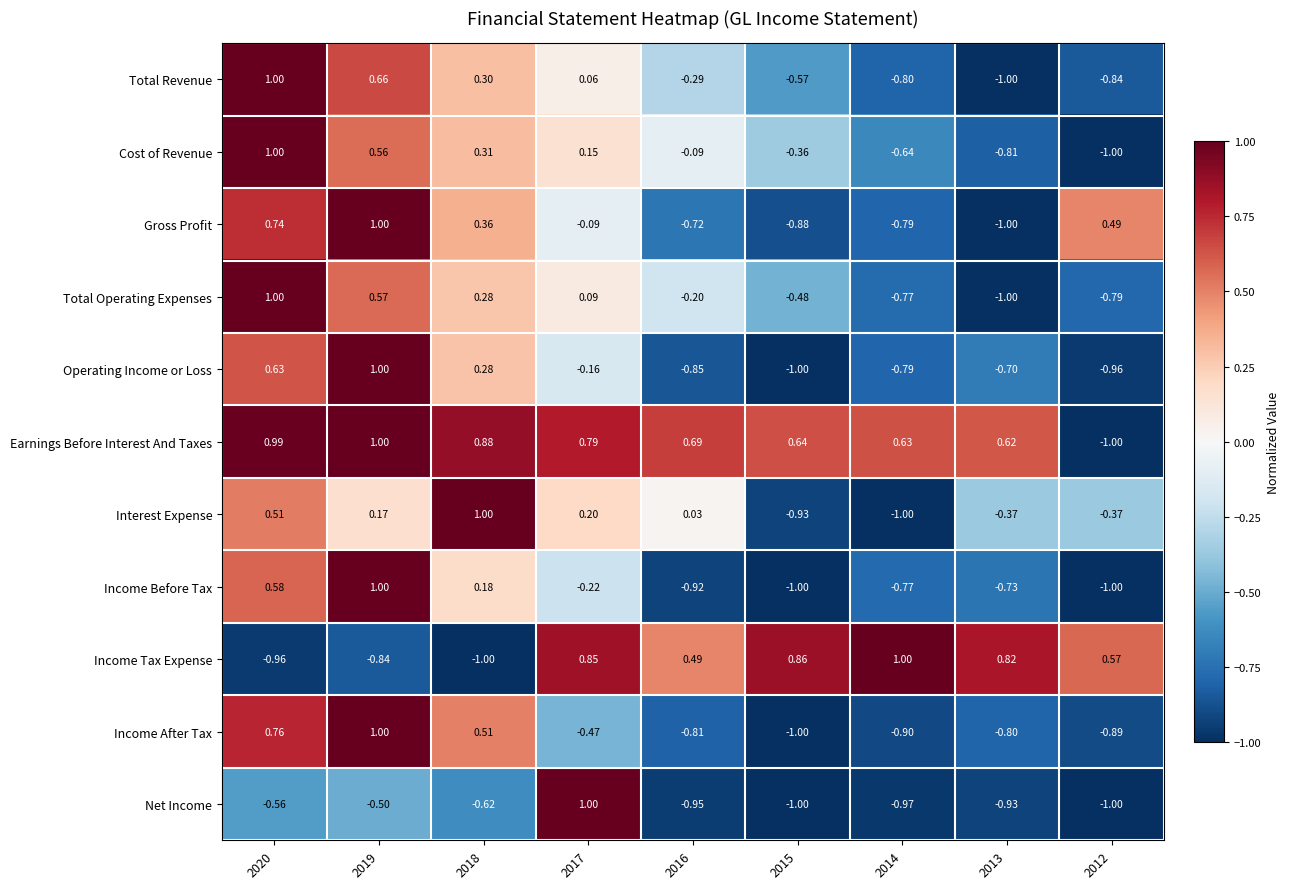

Rank the series at 2016 from lowest to highest value.

Net Income, Income Before Tax, Operating Income or Loss, Income After Tax, Gross Profit, Total Revenue, Total Operating Expenses, Cost of Revenue, Interest Expense, Income Tax Expense, Earnings Before Interest And Taxes